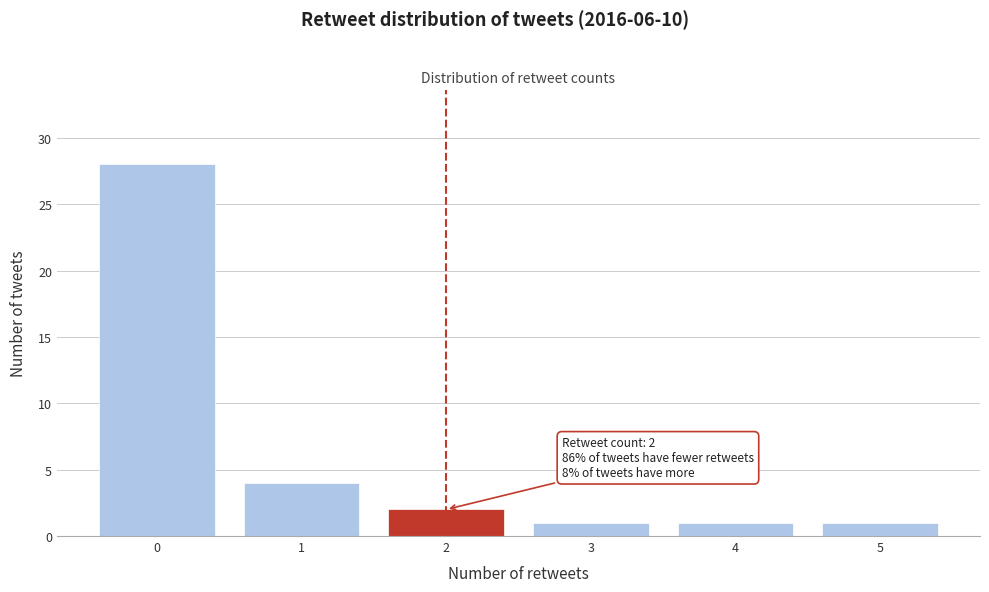

Reading left to right, list all the values displayed in this chart.

28	4	2	1	1	1